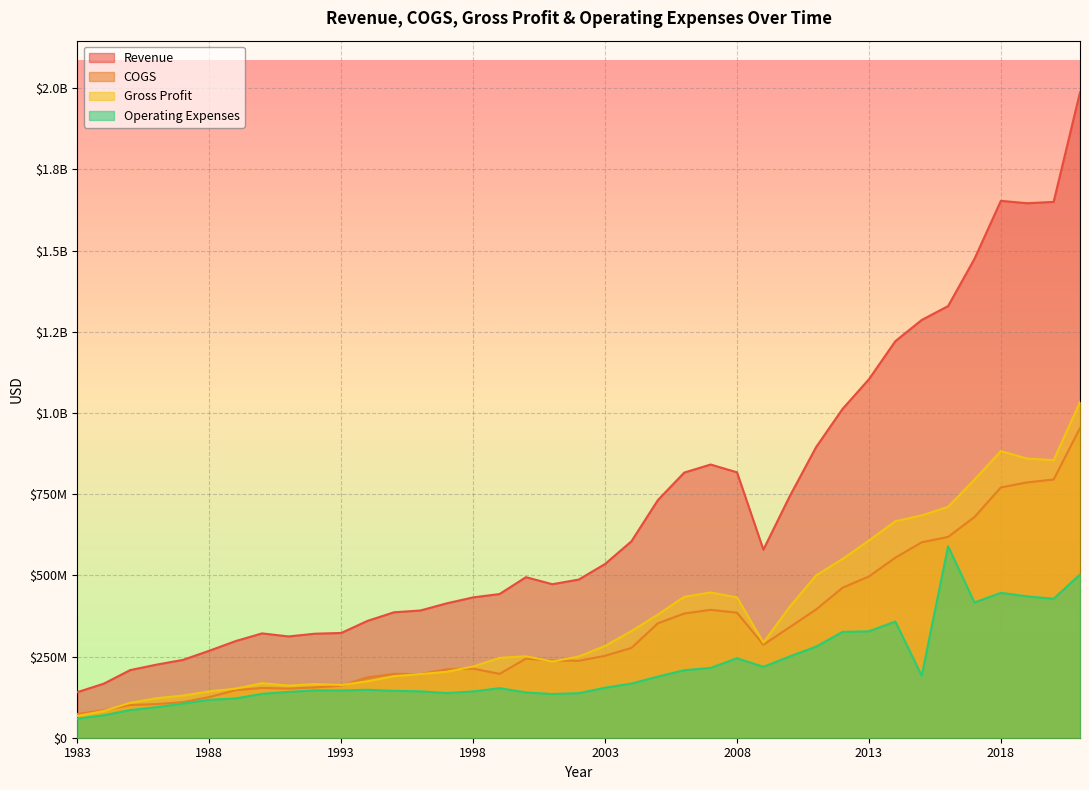

How many data points in Gross Profit are above 250900000?

19